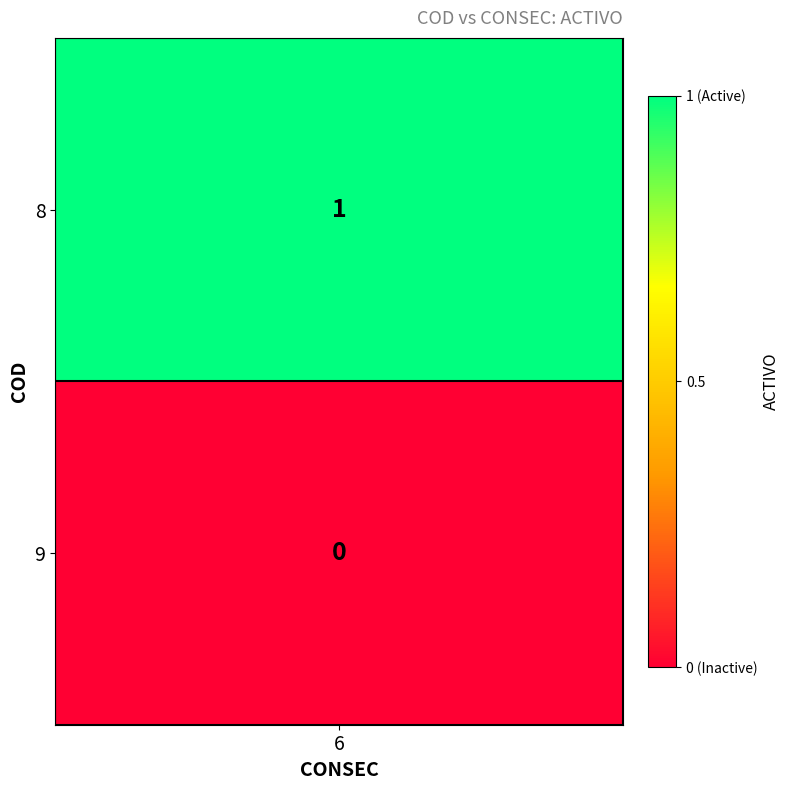

What is the greatest value displayed?

1